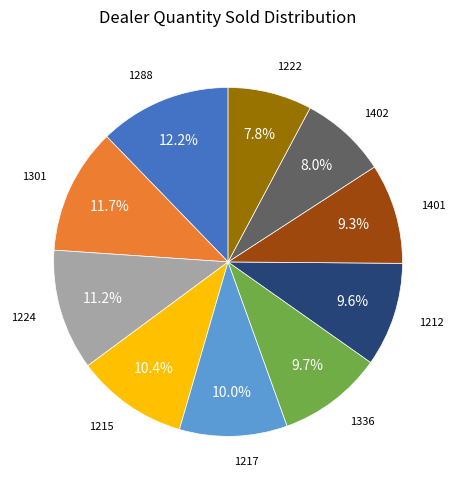

Is there a majority slice in this chart?

No